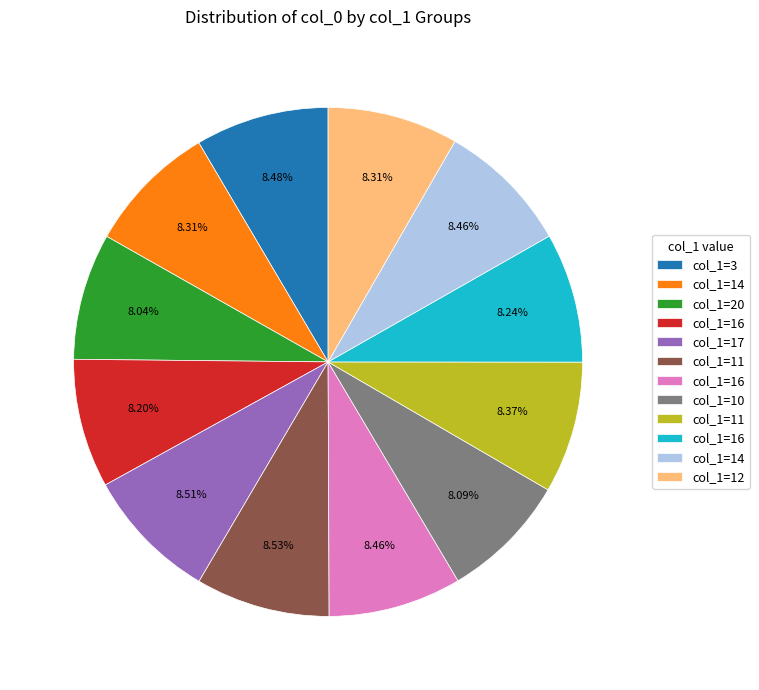

Is there any slice that represents more than half of the pie?

No